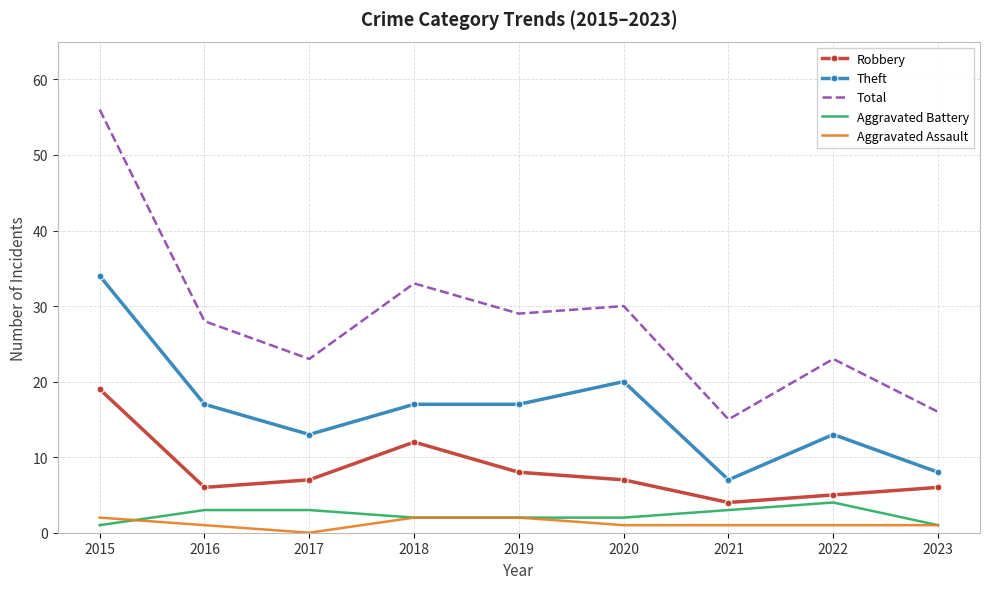

Is it true that Robbery equals 8 at 2015?

False